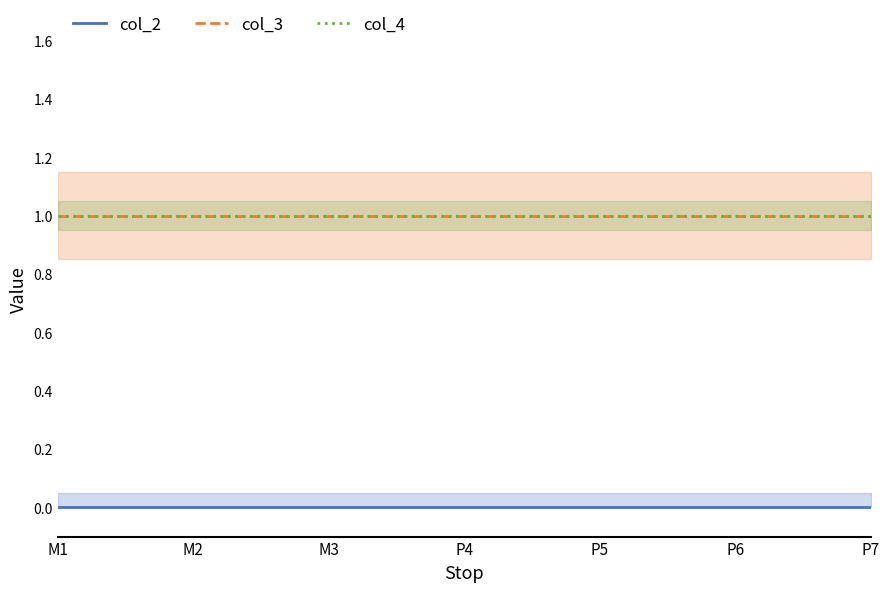

True or false: col_2 and col_4 cross at least once.

False